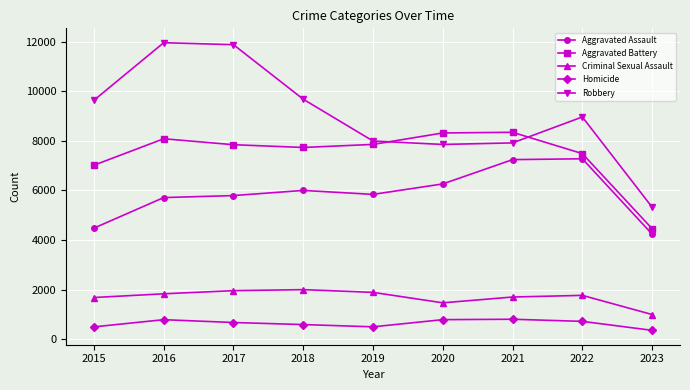

True or false: Aggravated Assault has a value of 6263 at 2020.

True